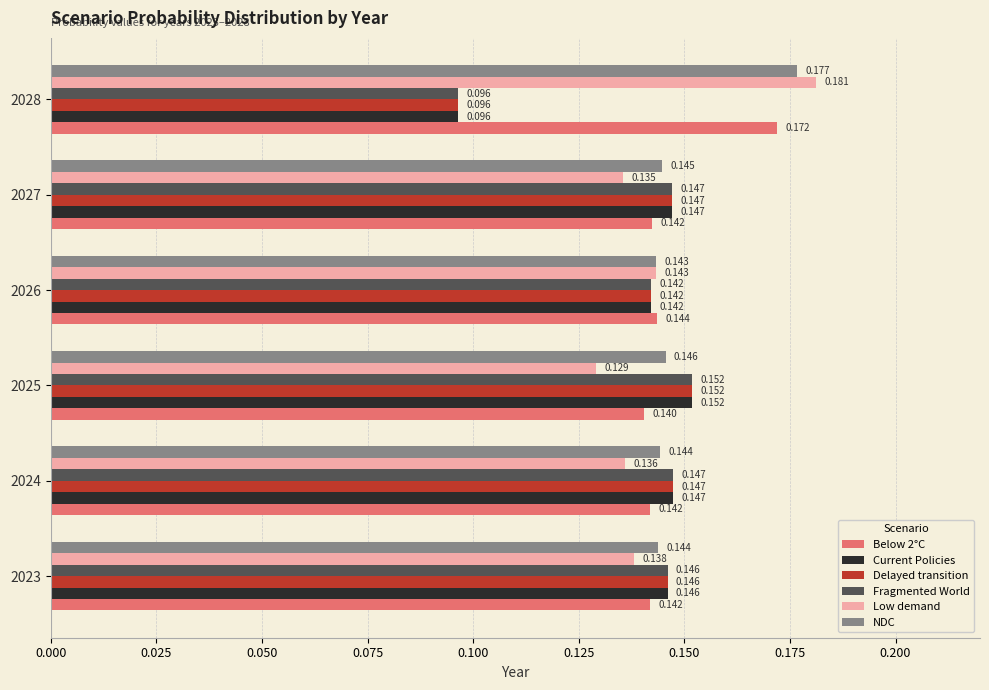

Which series has the largest total across all categories?

NDC